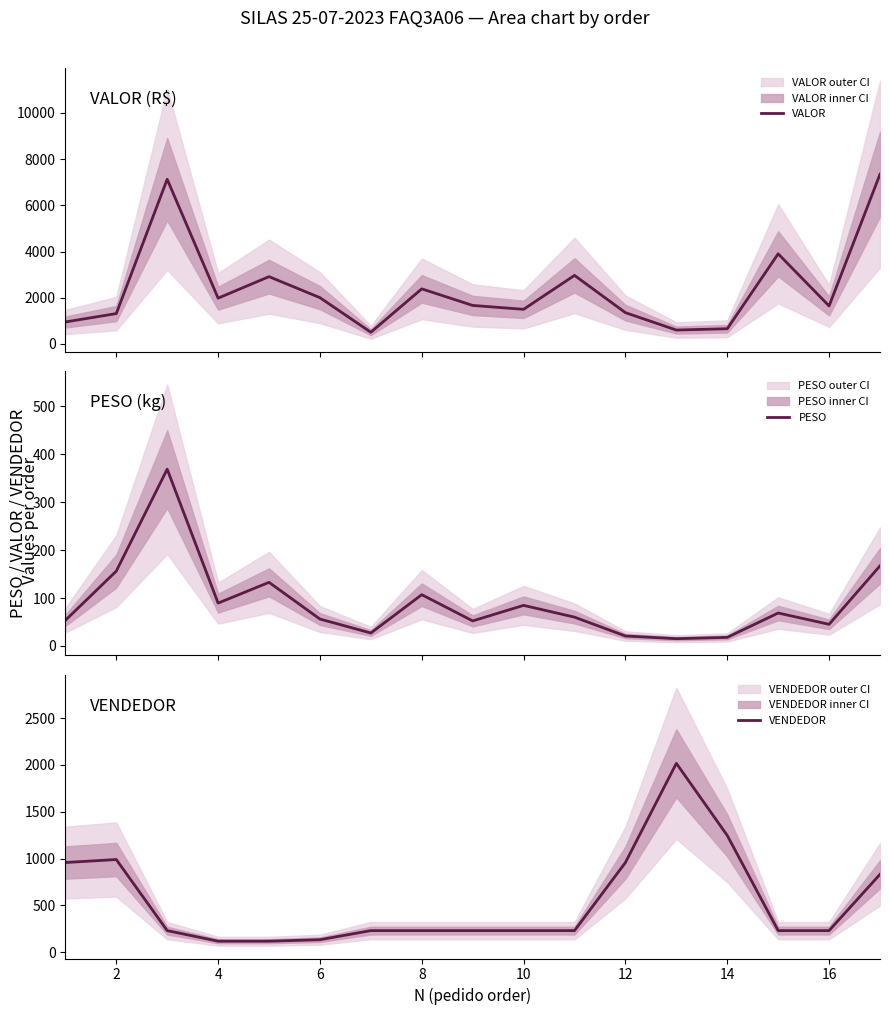

Reading left to right, what are all the values shown in this chart?

VALOR: 951.8	1315.1	7127.1	1982.3	2913.3	2004.7	506.5	2385.1	1667.3	1499.6	2967.3	1354.8	602.5	659.1	3901.4	1645.7	7344.8
PESO: 53.4	156.2	369.1	89.4	132.8	56.1	27.0	107.0	52.2	84.7	60.1	20.7	15.1	17.8	68.7	45.1	167.2
VENDEDOR: 958.0	990.0	231.0	118.0	118.0	134.0	231.0	231.0	231.0	231.0	231.0	958.0	2017.0	1247.0	231.0	231.0	832.0